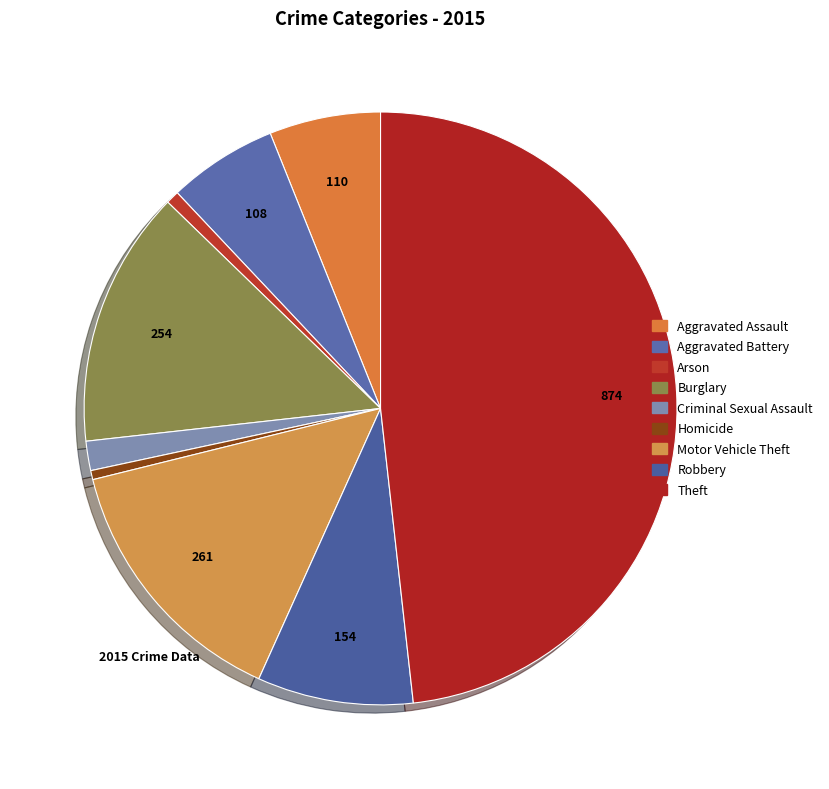

What percentage is the Burglary slice, to the nearest percent?

14%